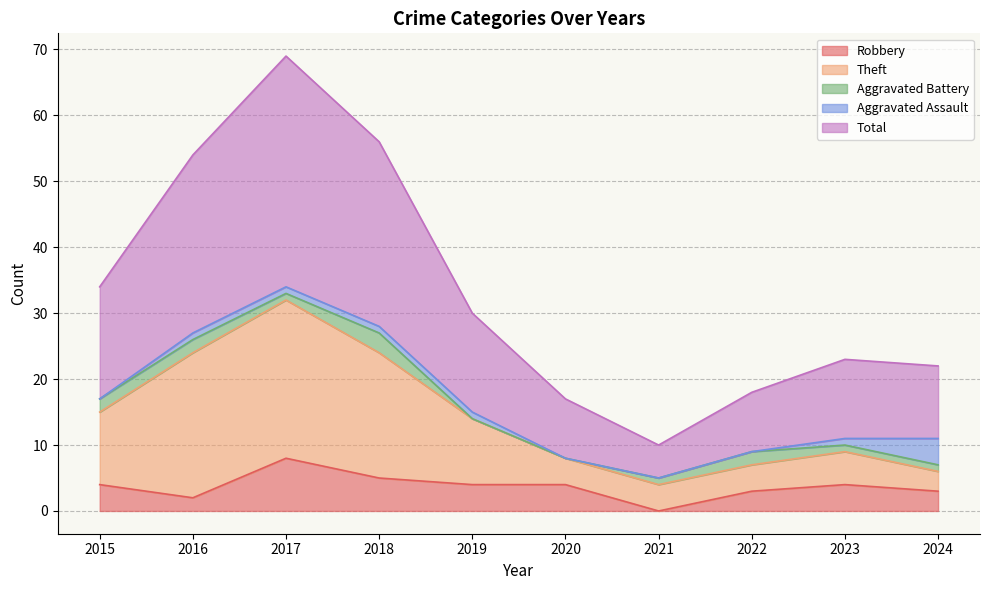

At which label does Theft first exceed 14?

2015